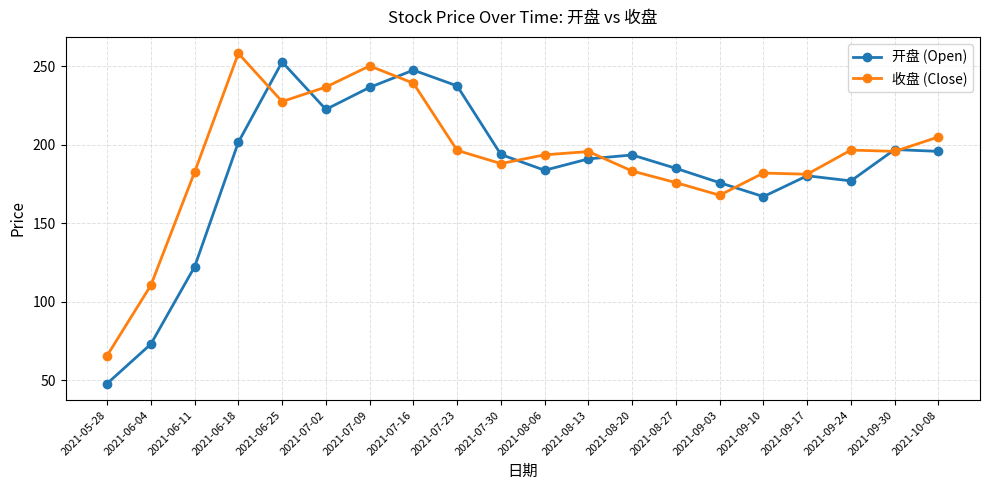

What is the value of the 开盘 (Open) point at the 10th from the left?

193.8